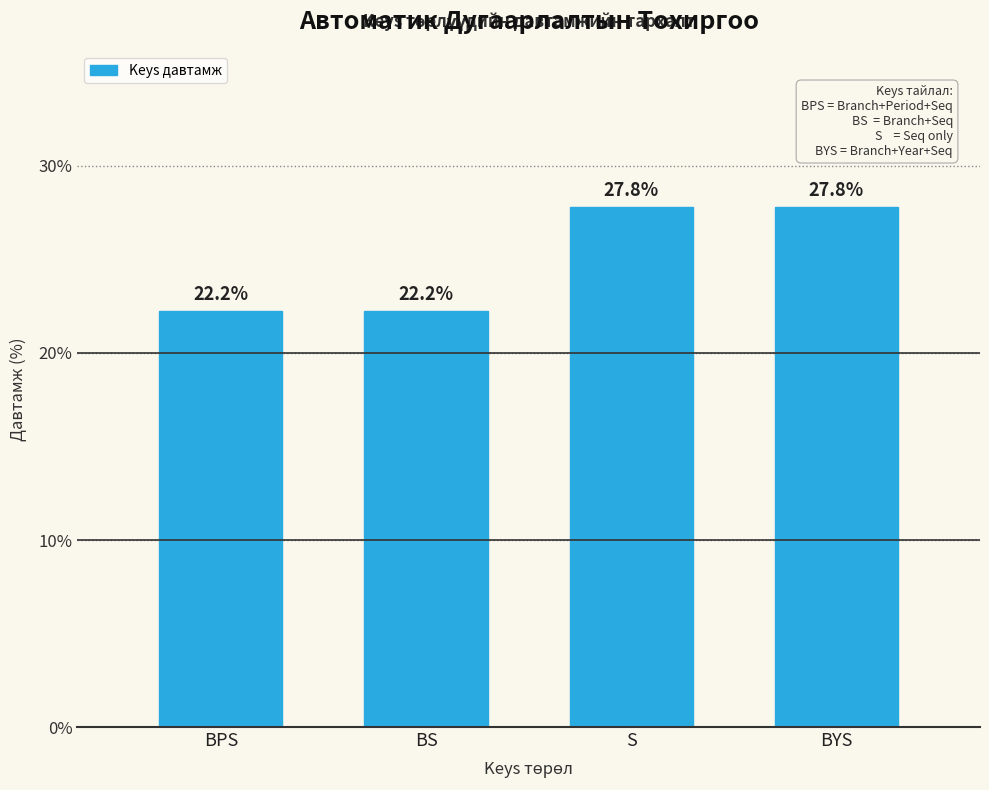

Reading left to right, transcribe all the data shown in this chart.

BPS=22.2	BS=22.2	S=27.8	BYS=27.8